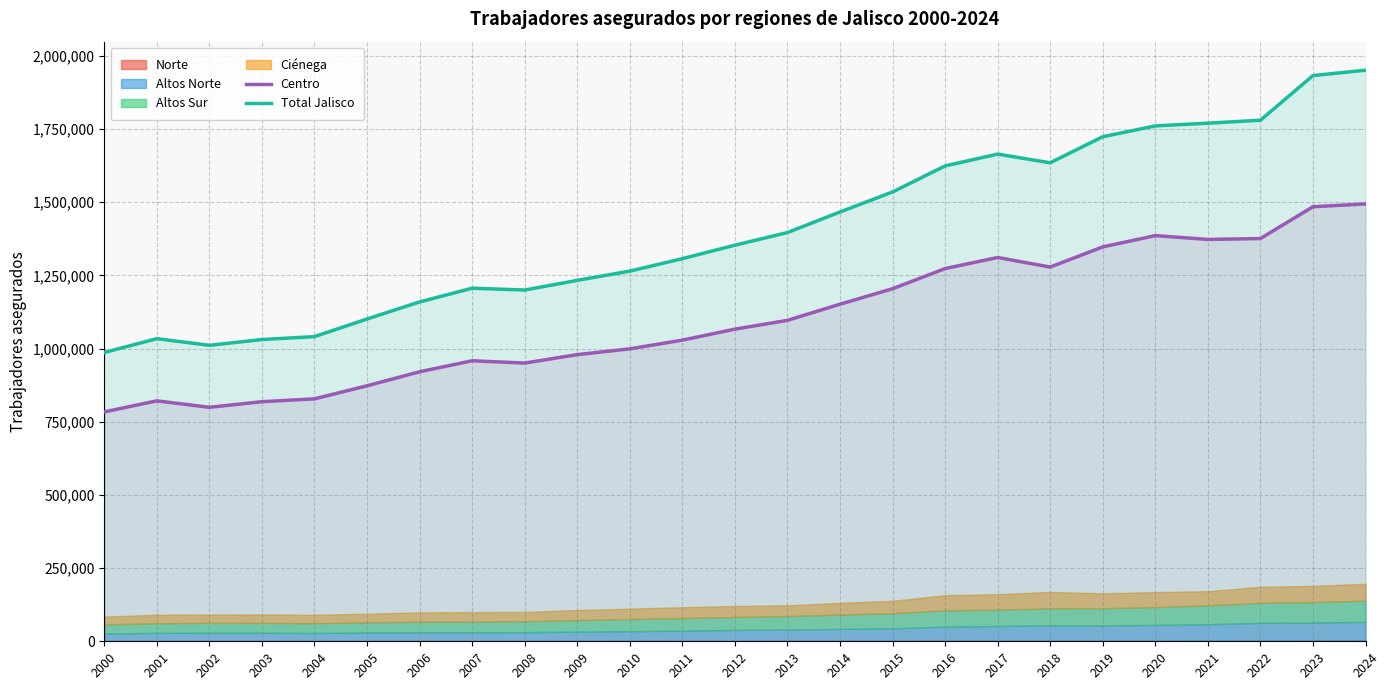

True or false: Total Jalisco and Centro cross at least once.

False